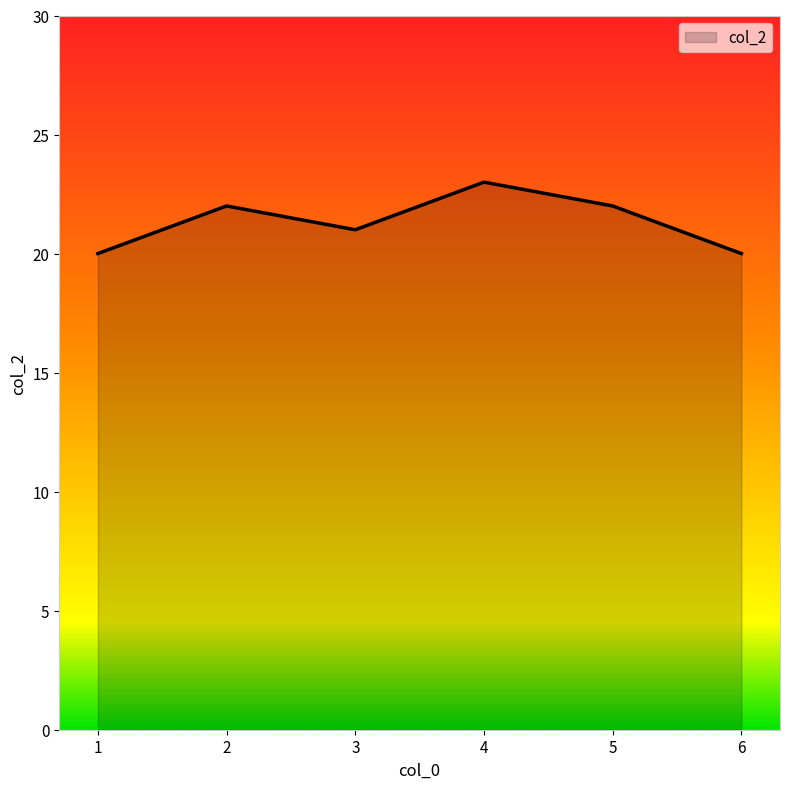

Is it true that the value at 4 is 32?

False